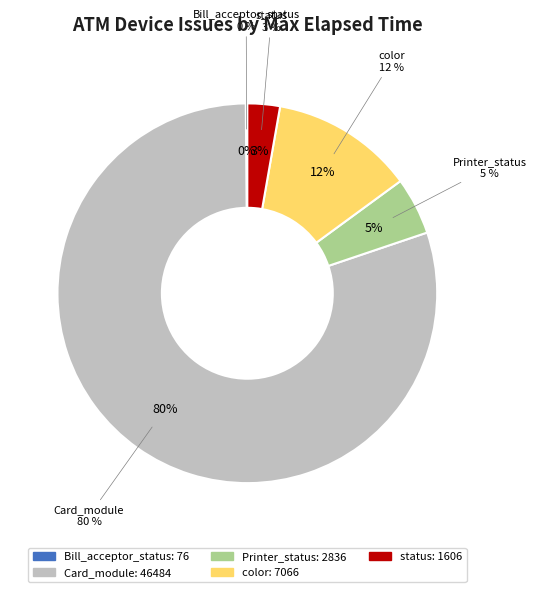

The status slice represents 3% of the pie. True or false?

True